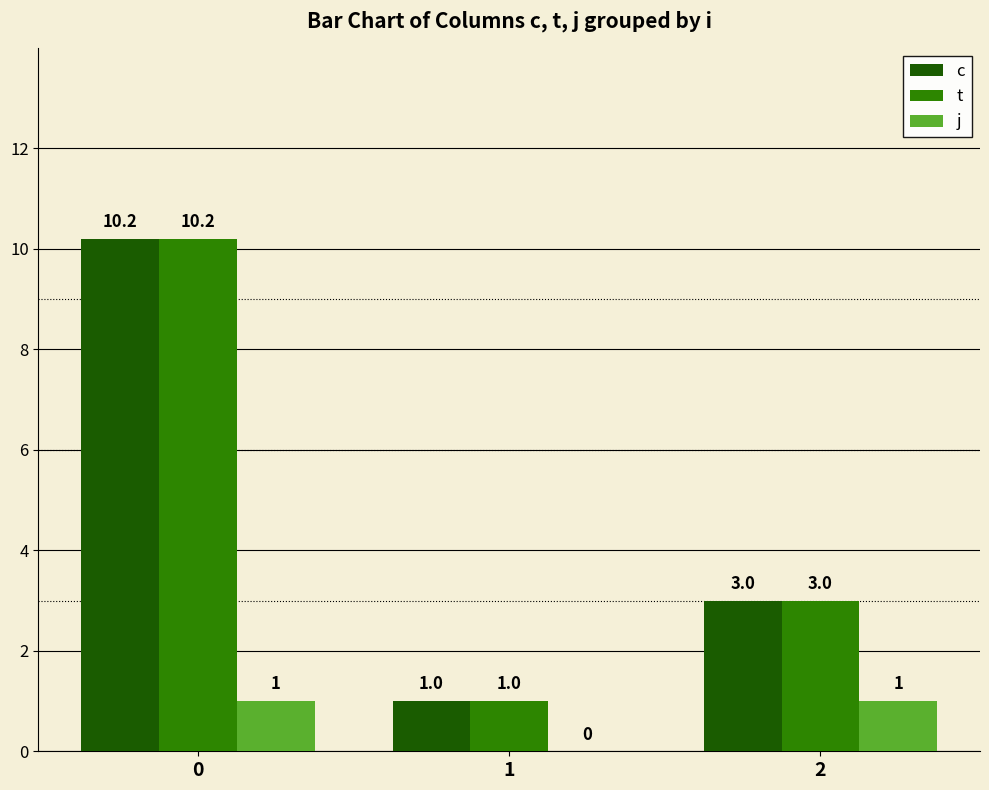

The value of t at 0 is 17.9. True or false?

False